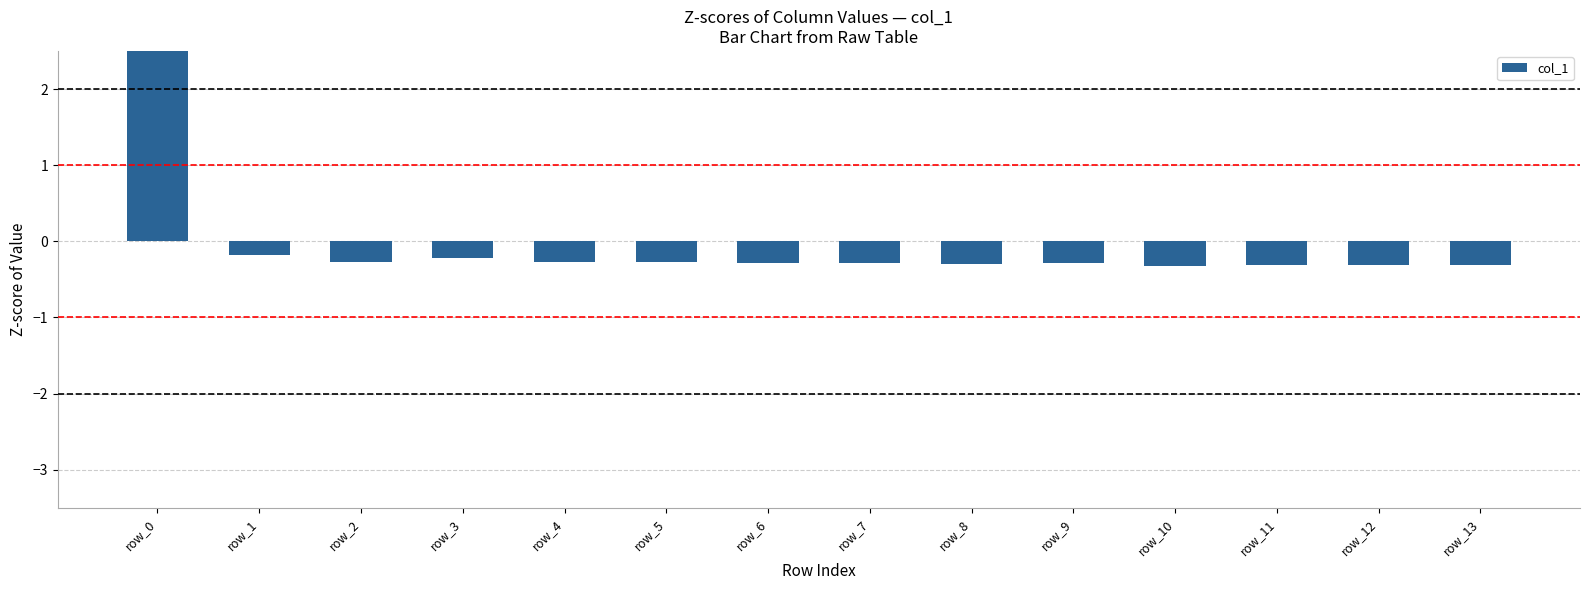

At which category does the chart reach its minimum across all series?

row_10